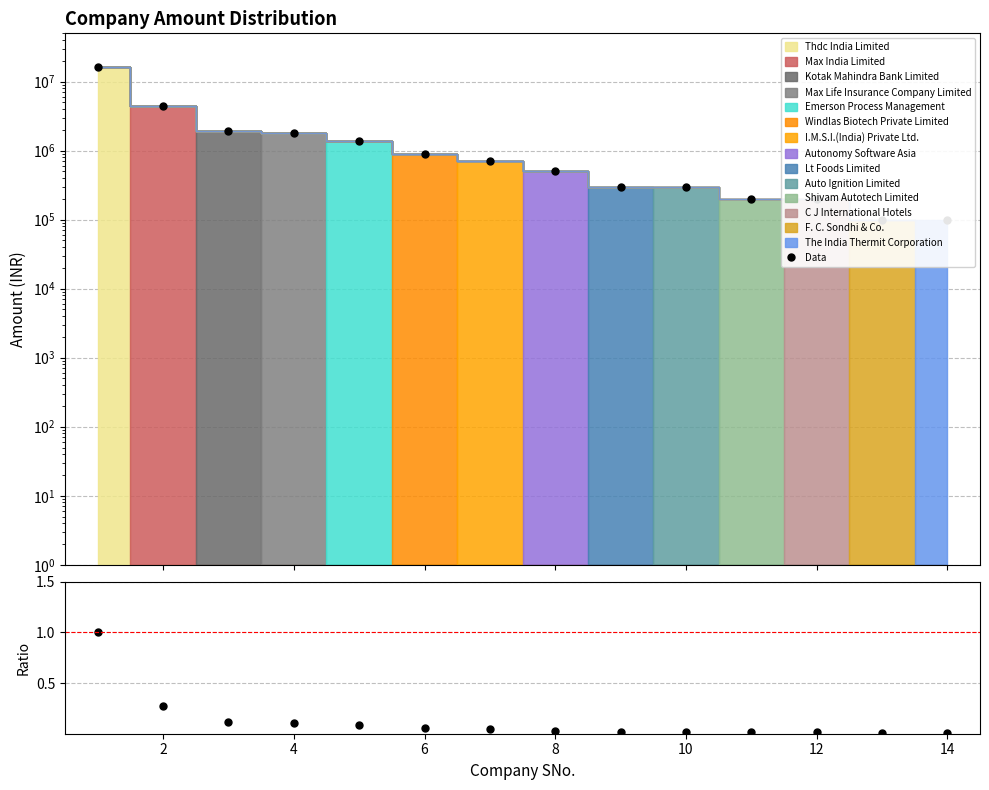

Reading left to right, extract all data points from this chart.

Data: 16500001.0	4500001.0	1900001.0	1800001.0	1400001.0	900001.0	700001.0	500001.0	300001.0	300001.0	200001.0	200001.0	100001.0	100001.0
Ratio: 1.0	0.3	0.1	0.1	0.1	0.1	0.0	0.0	0.0	0.0	0.0	0.0	0.0	0.0